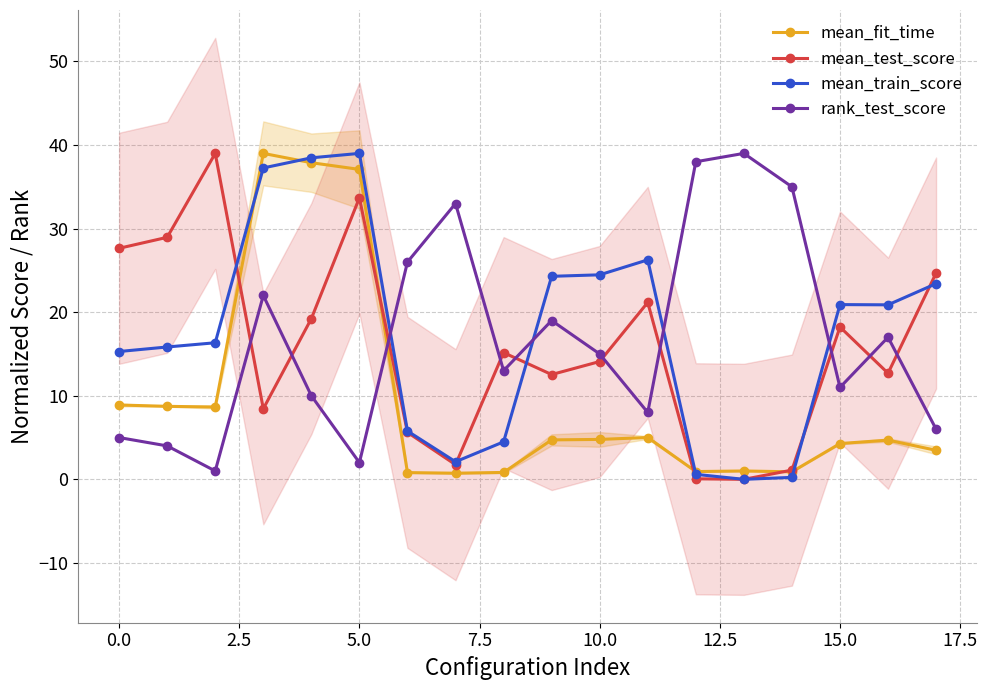

True or false: rank_test_score has more than 0 points higher than both neighbors.

True